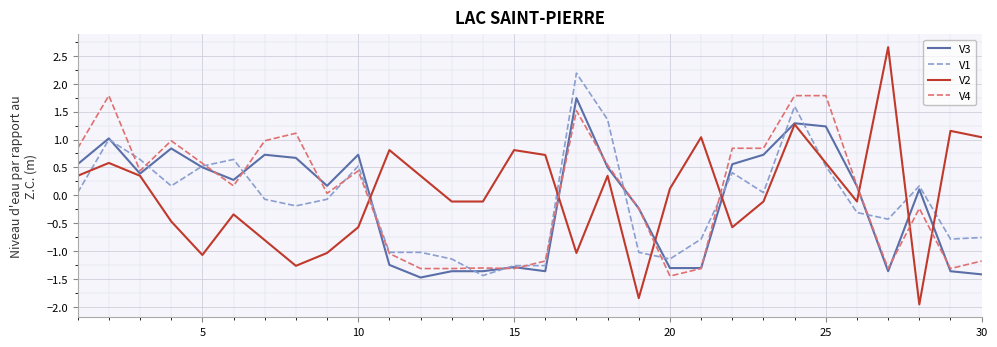

How many interior local peaks does the V2 series have?

9